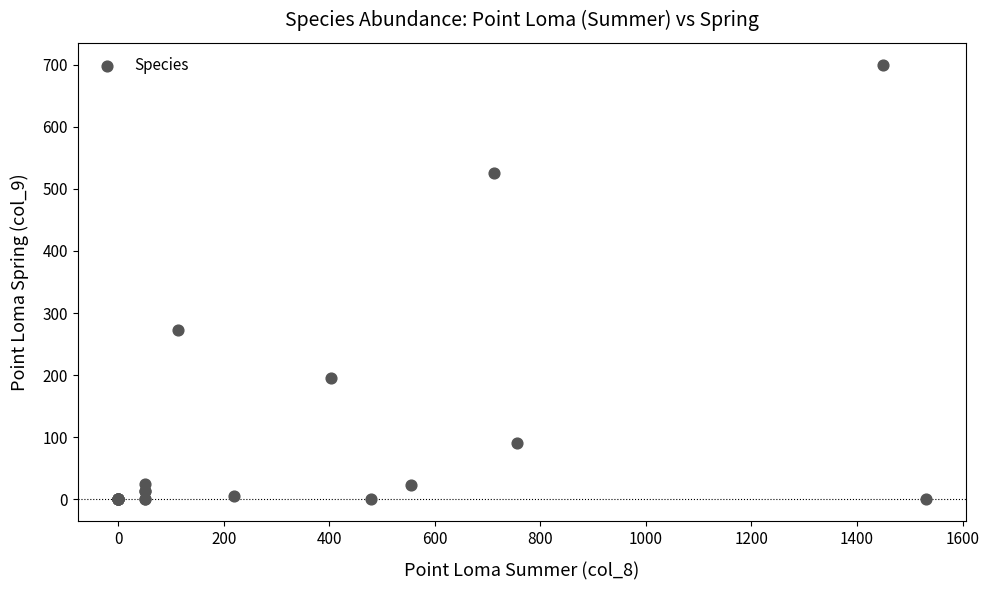

What Y value in the scatter plot is closest to 350?

273